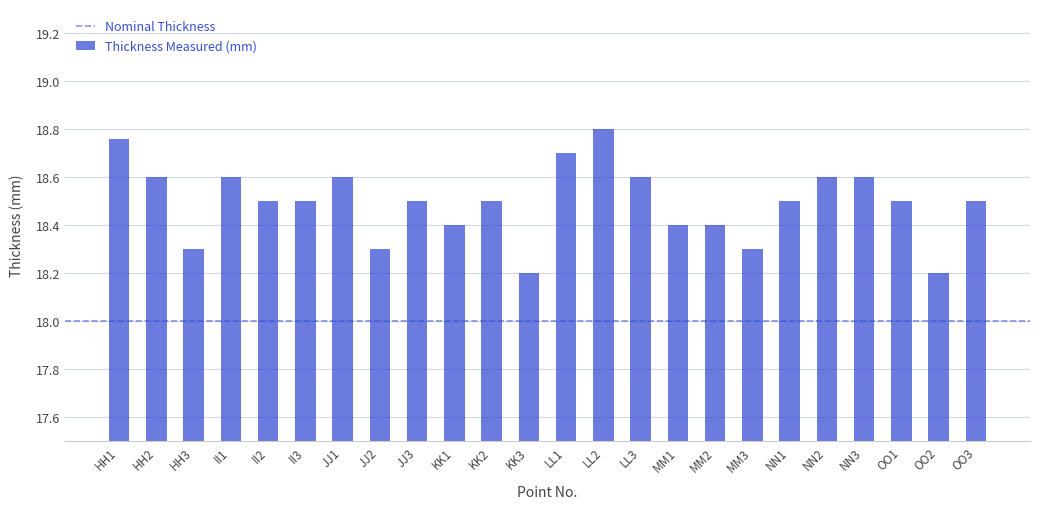

True or false: the data shows 18.6 at HH2.

True